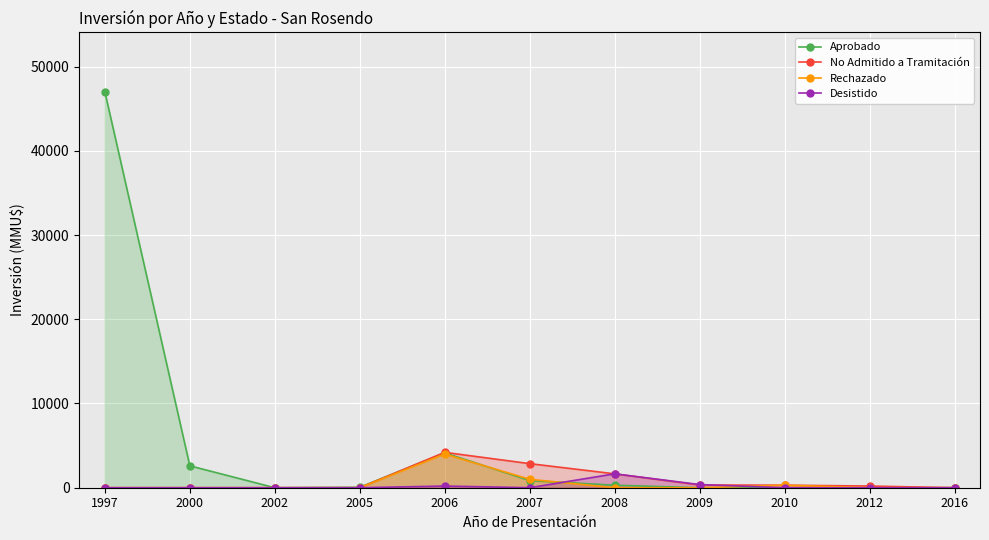

What is the value of the Aprobado point at the 7th from the left?

300